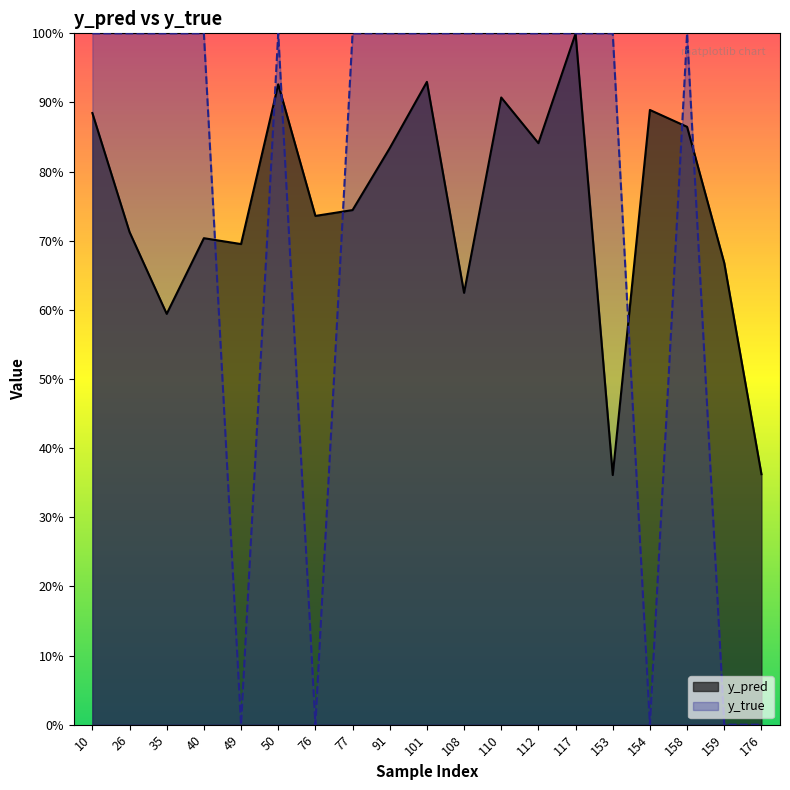

At which category is the sum across all series the highest?

117